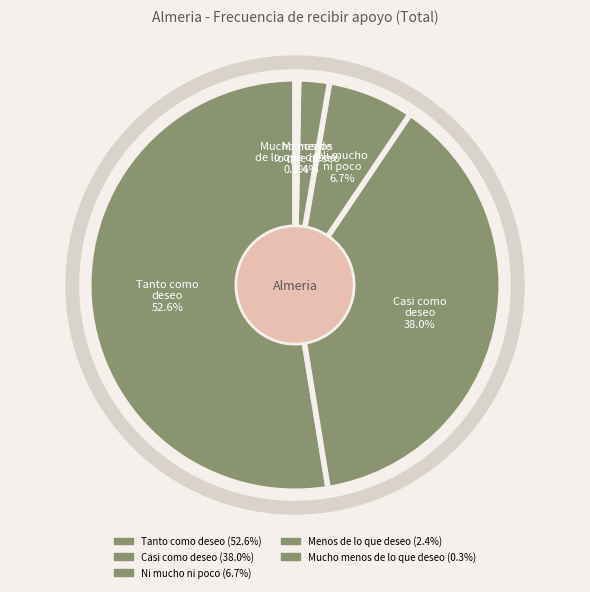

Which category has the biggest portion of the pie?

Tanto como deseo